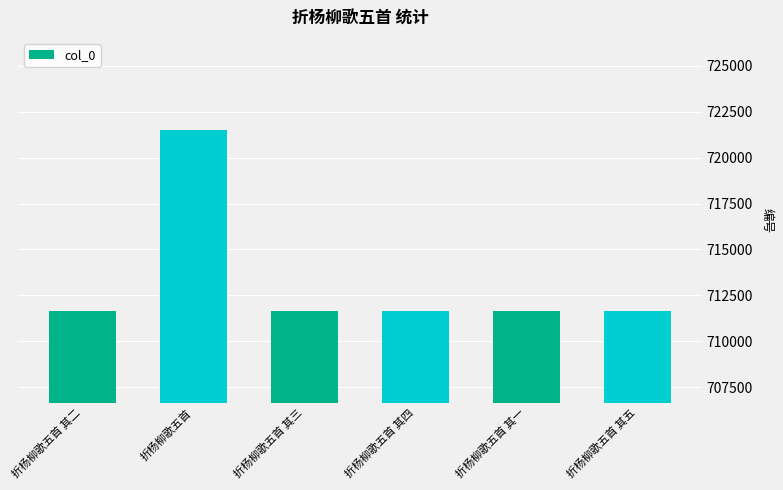

Read the value at 折杨柳歌五首.

721523